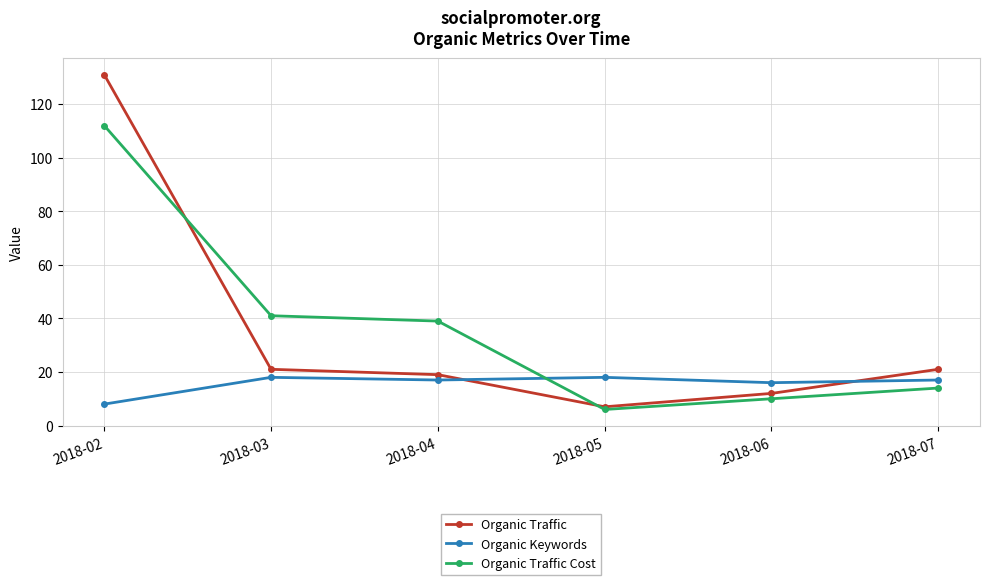

Rank the series by their maximum value, from lowest to highest.

Organic Keywords, Organic Traffic Cost, Organic Traffic